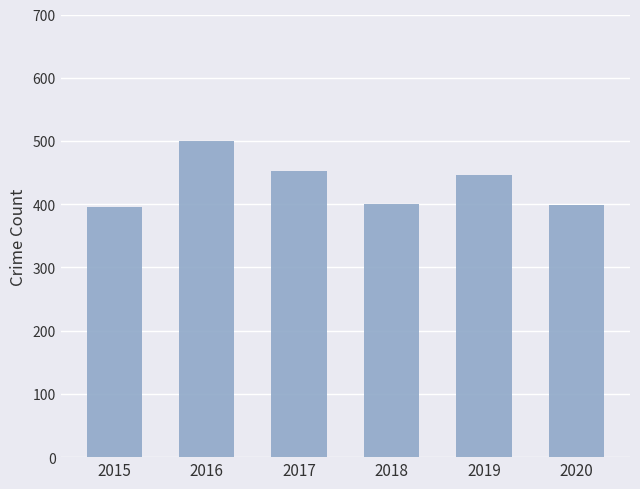

What is the sum of the values at 2019 and 2020?

844